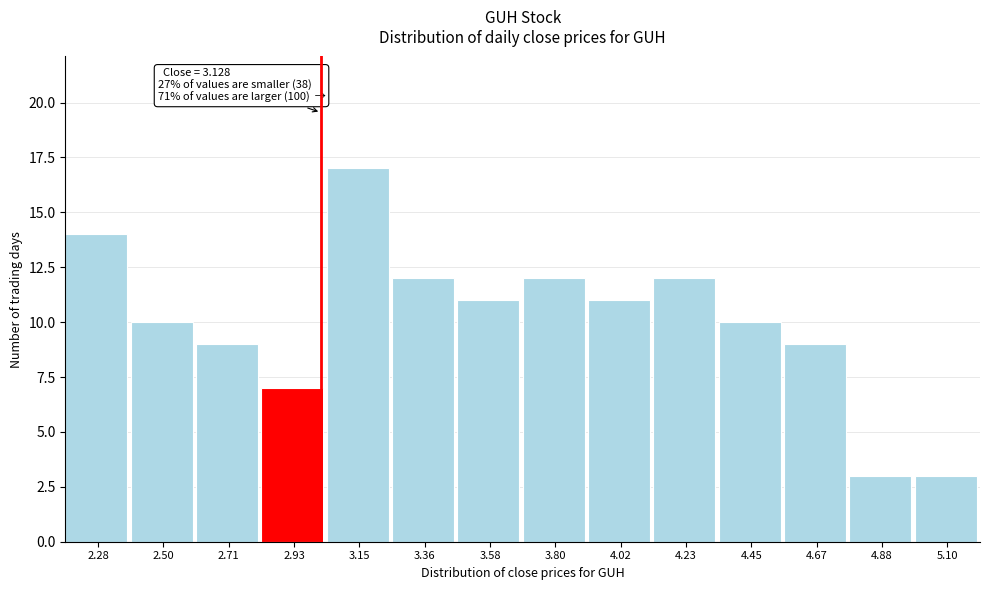

Reading left to right, list all the values displayed in this chart.

14	10	9	7	17	12	11	12	11	12	10	9	3	3